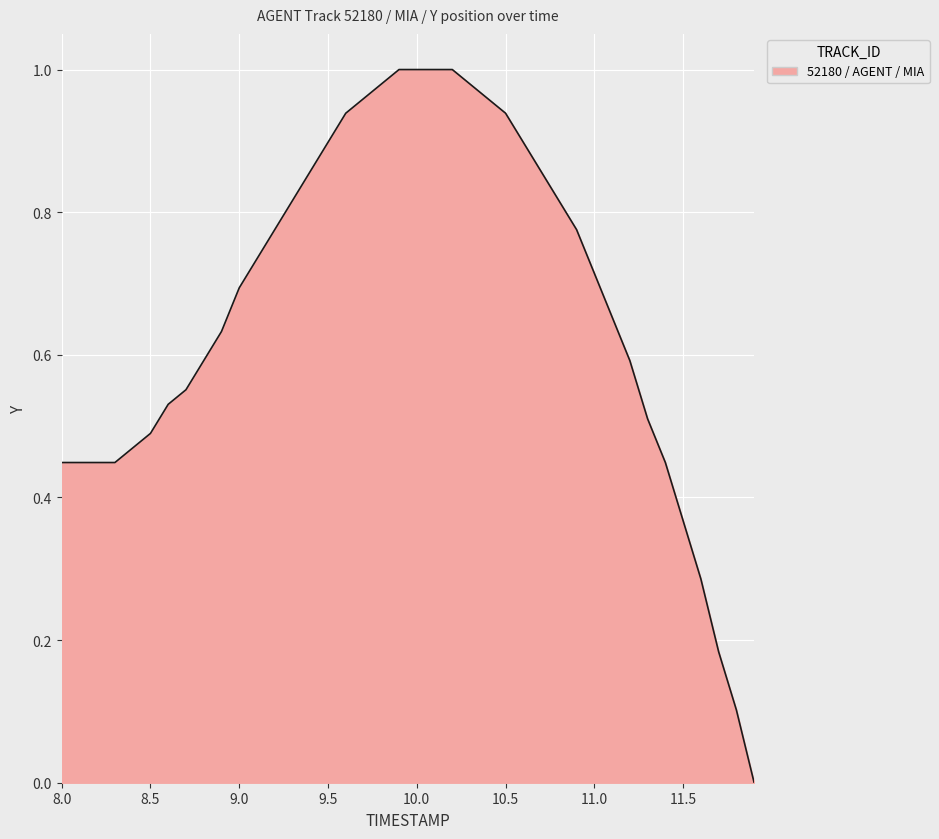

Is this an area chart (filled region under the line)?

Yes